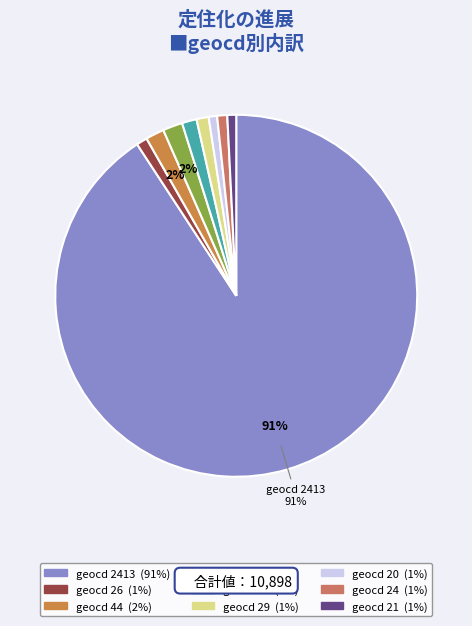

How many slices are in this pie chart?

9